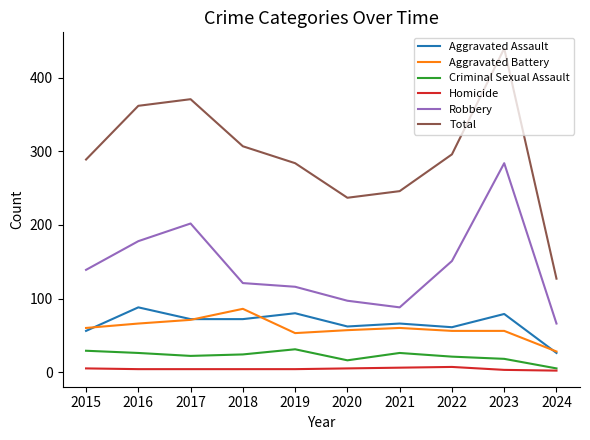

Between which two adjacent categories do Aggravated Battery and Aggravated Assault first intersect?

2015 and 2016